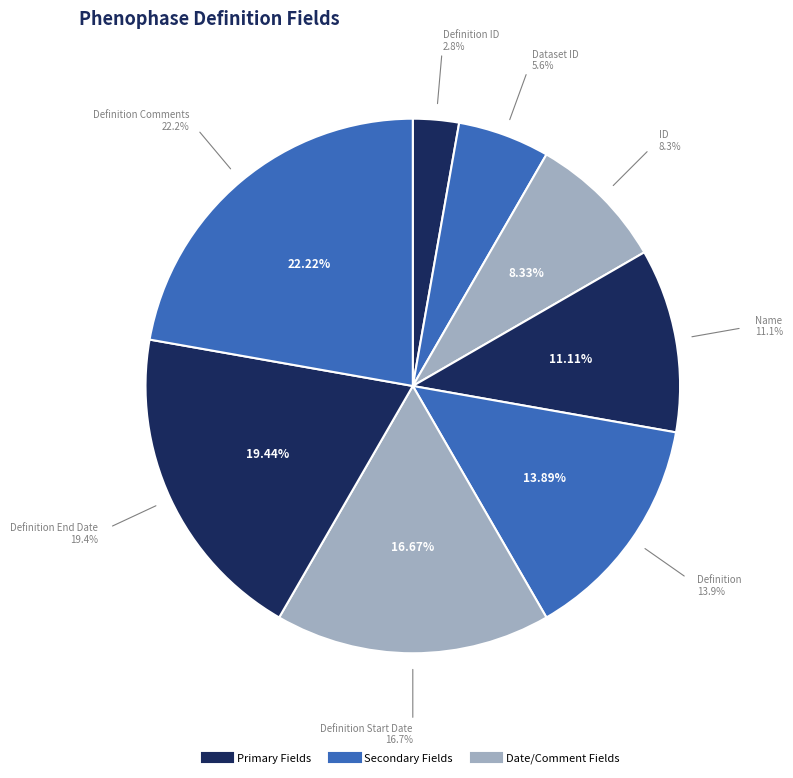

Rank the categories by value from lowest to highest.

Phenophase_Definition_ID, Dataset_ID, Phenophase_ID, Phenophase_Name, Phenophase_Definition, Phenophase_Definition_Start_Date, Phenophase_Definition_End_Date, Phenophase_Definition_Comments